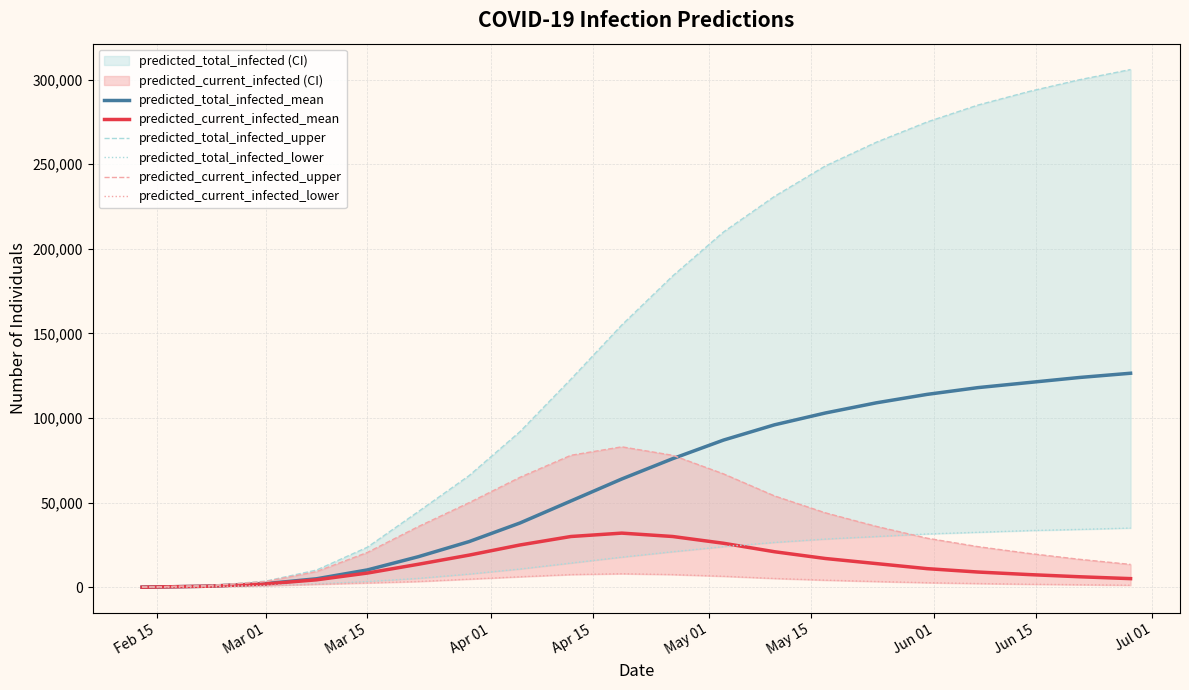

List the series in order of their peak value, highest first.

predicted_total_infected_upper, predicted_total_infected_mean, predicted_current_infected_upper, predicted_total_infected_lower, predicted_current_infected_mean, predicted_current_infected_lower